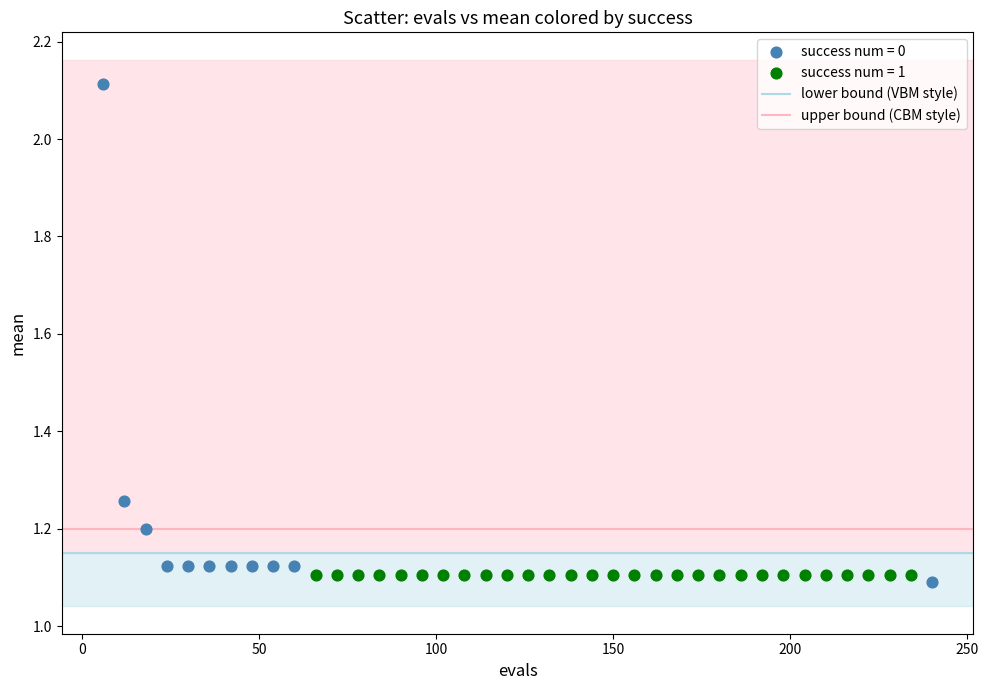

Which series contains the highest Y value?

success num = 0